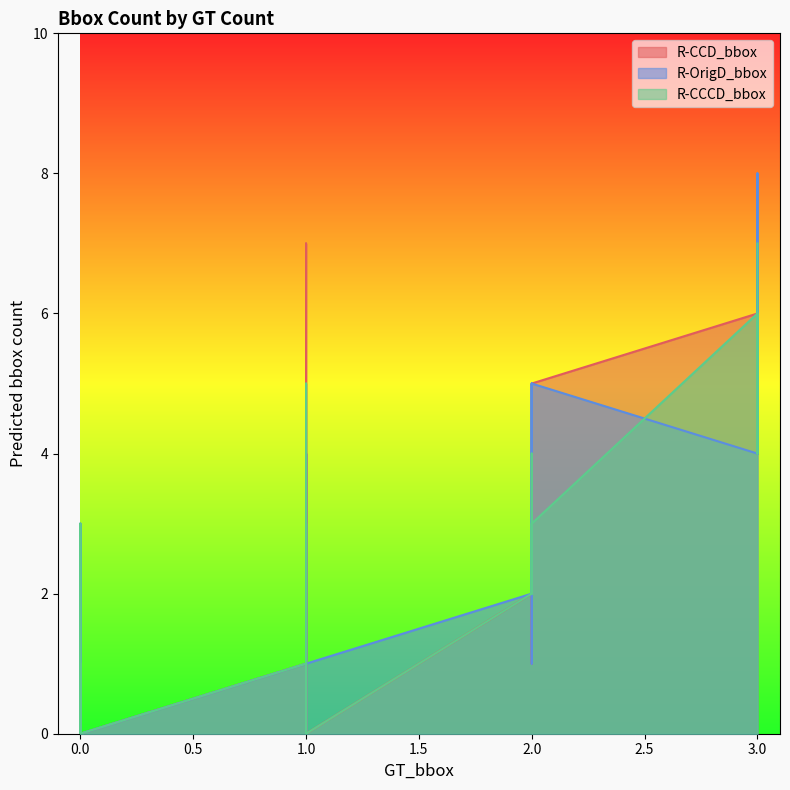

What is the sum of all R-CCD_bbox values?

58